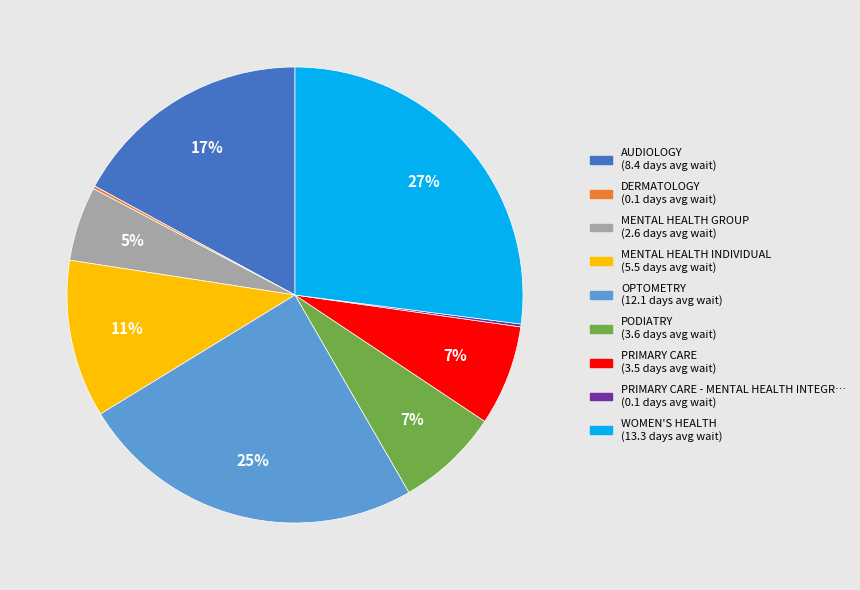

Does any single category account for the majority?

No